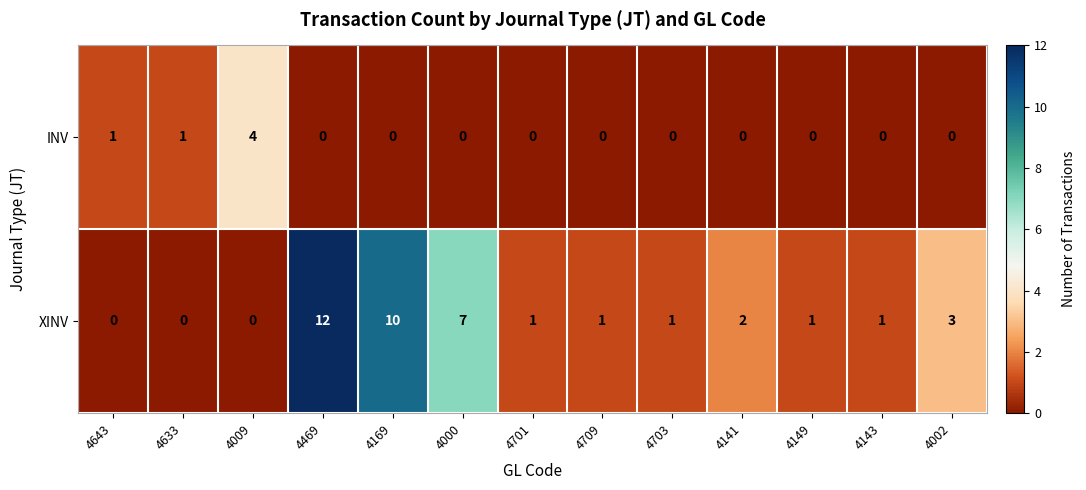

Which series changed the most between 4141 and 4149?

XINV